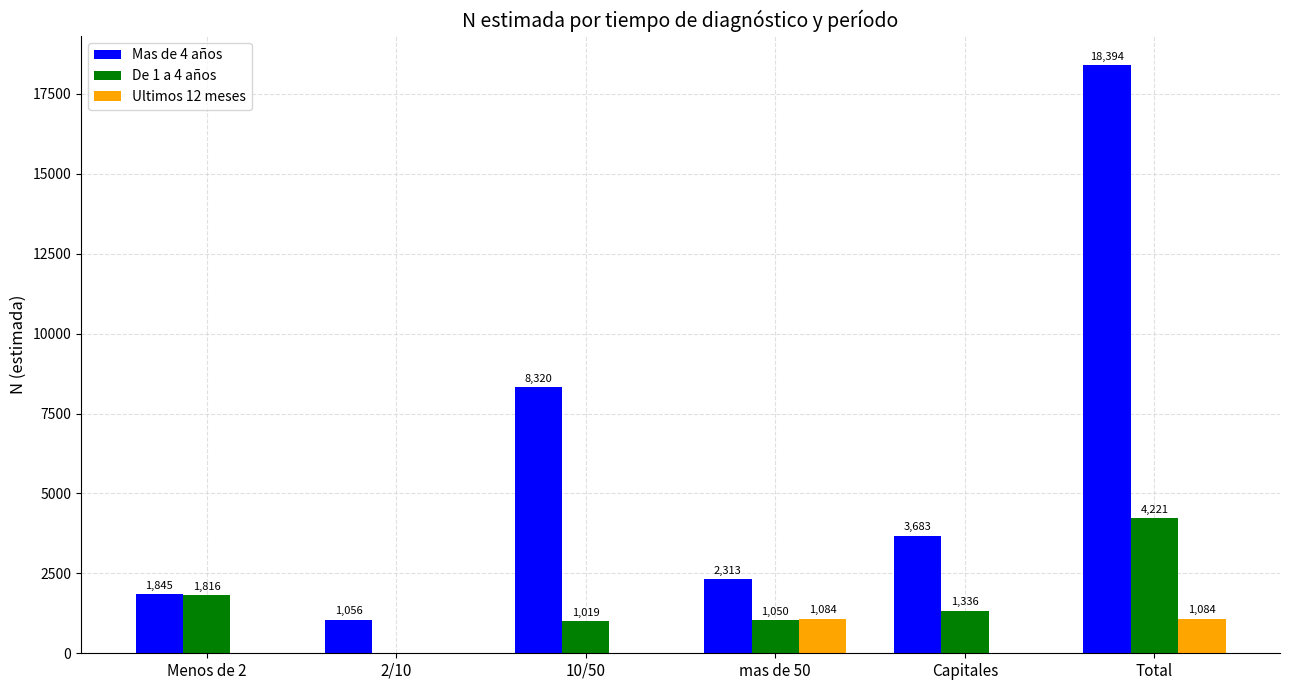

Reading left to right, what are all the values shown in this chart?

Mas de 4 años: 1845	1056	8320	2313	3683	18394
De 1 a 4 años: 1816	0	1019	1050	1336	4221
Ultimos 12 meses: 0	0	0	1084	0	1084